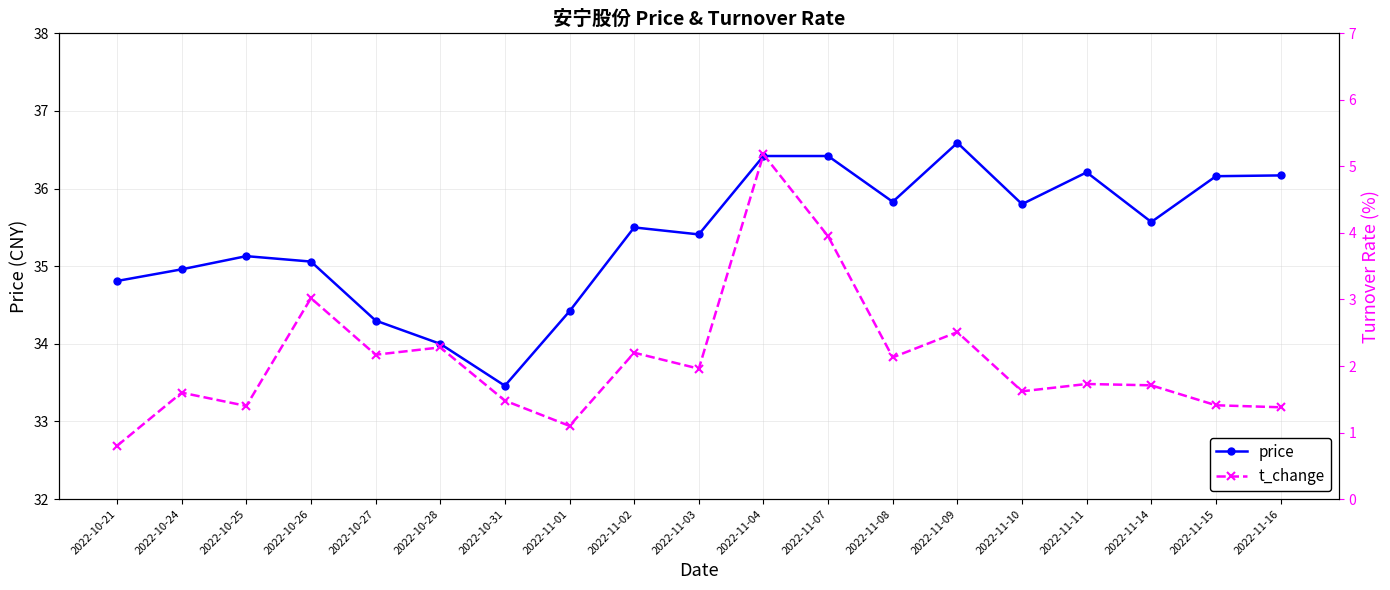

In t_change, how many points are lower than both neighbors (excluding endpoints)?

6